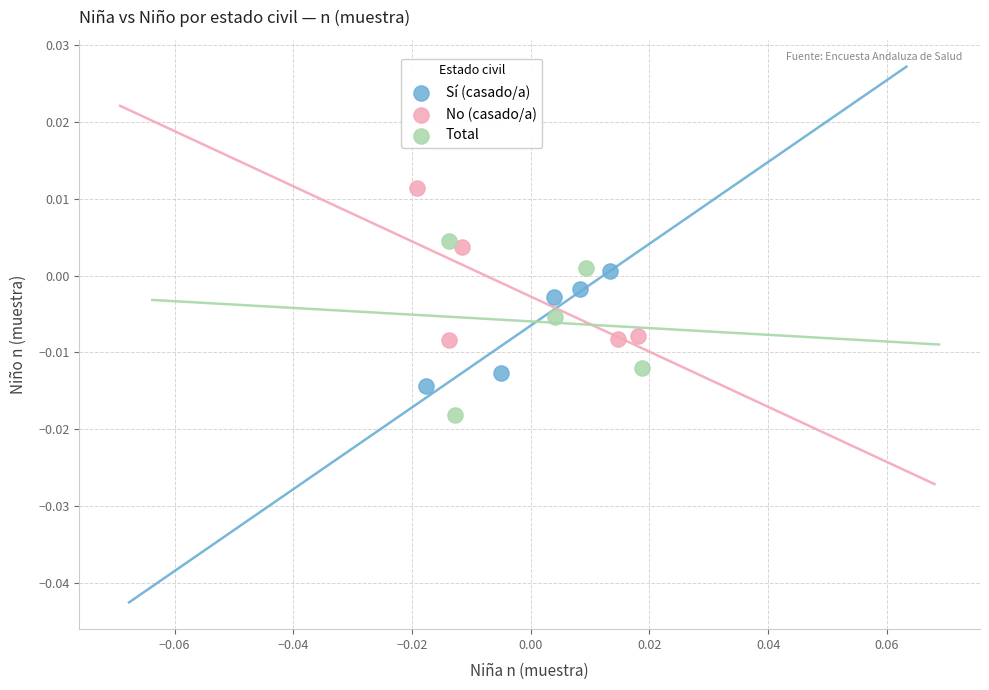

Which series contains the highest Y value?

No (casado/a)